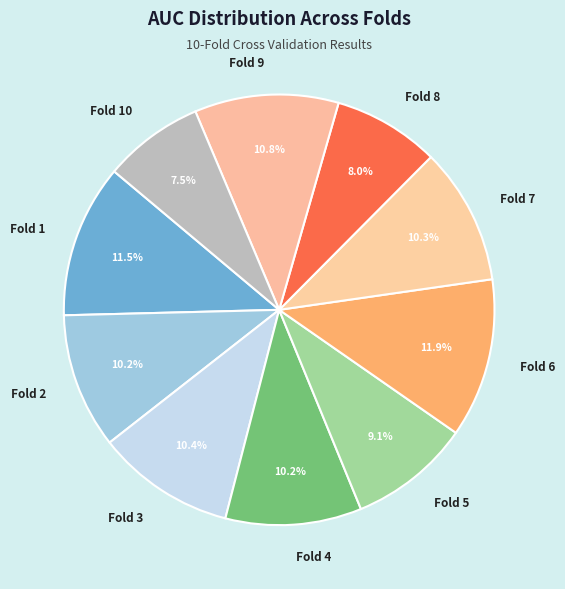

Count the number of slices in the pie.

10